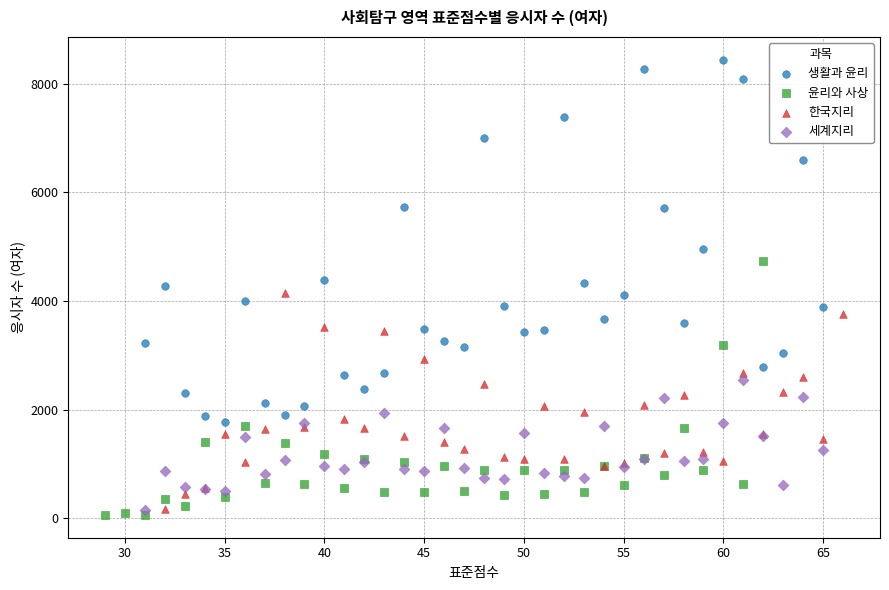

Which series has the largest Y range (max minus min)?

생활과 윤리